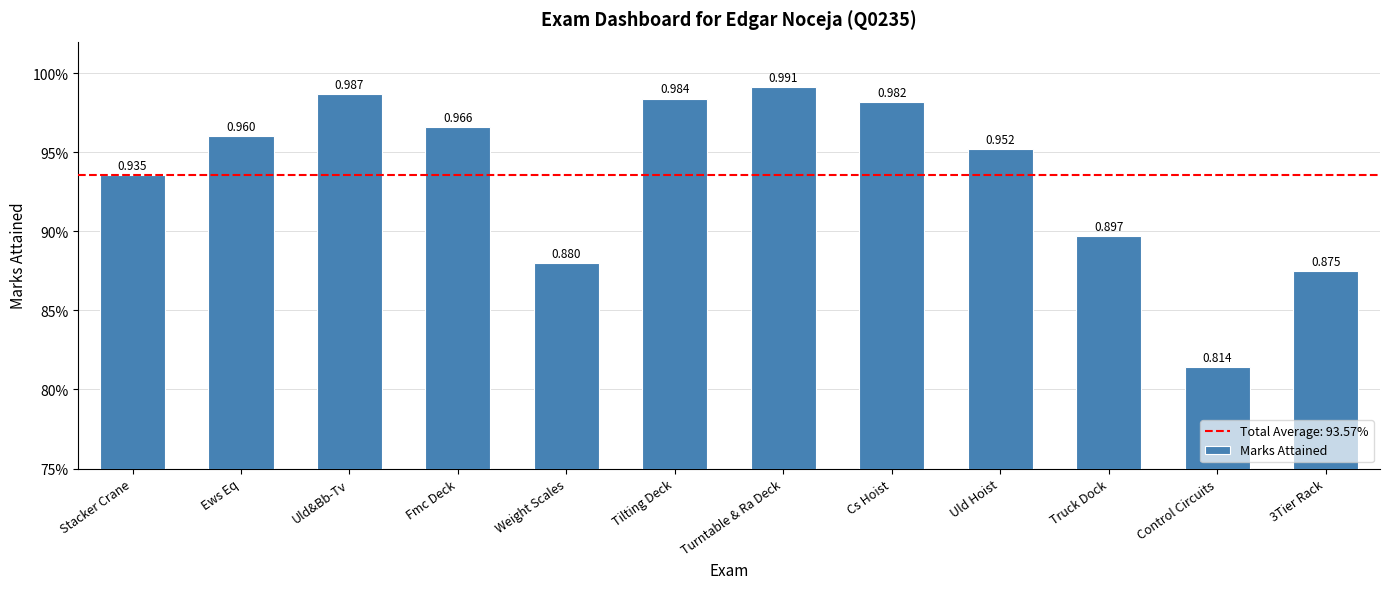

What value does the data have at Weight Scales?

0.9